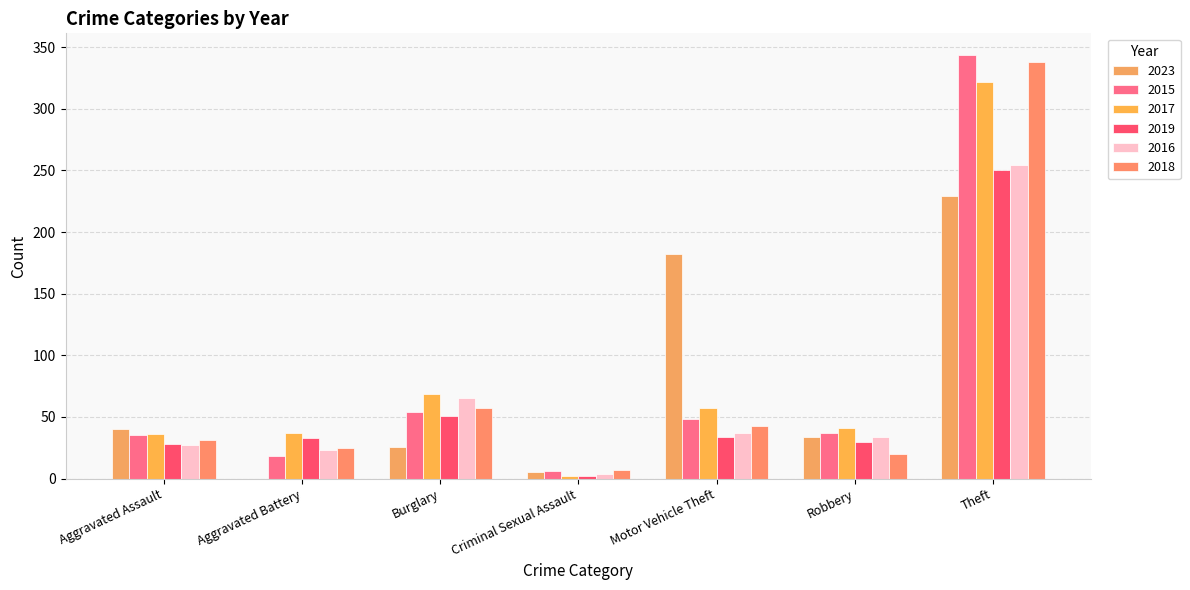

How many groups of bars are there?

7